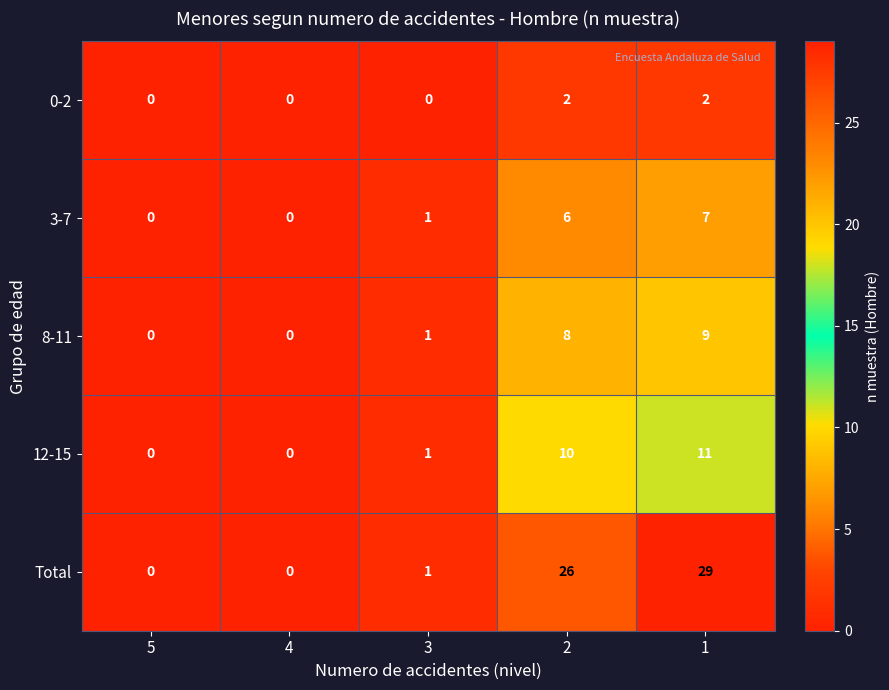

List the series in order of their peak value, lowest first.

0-2, 3-7, 8-11, 12-15, Total